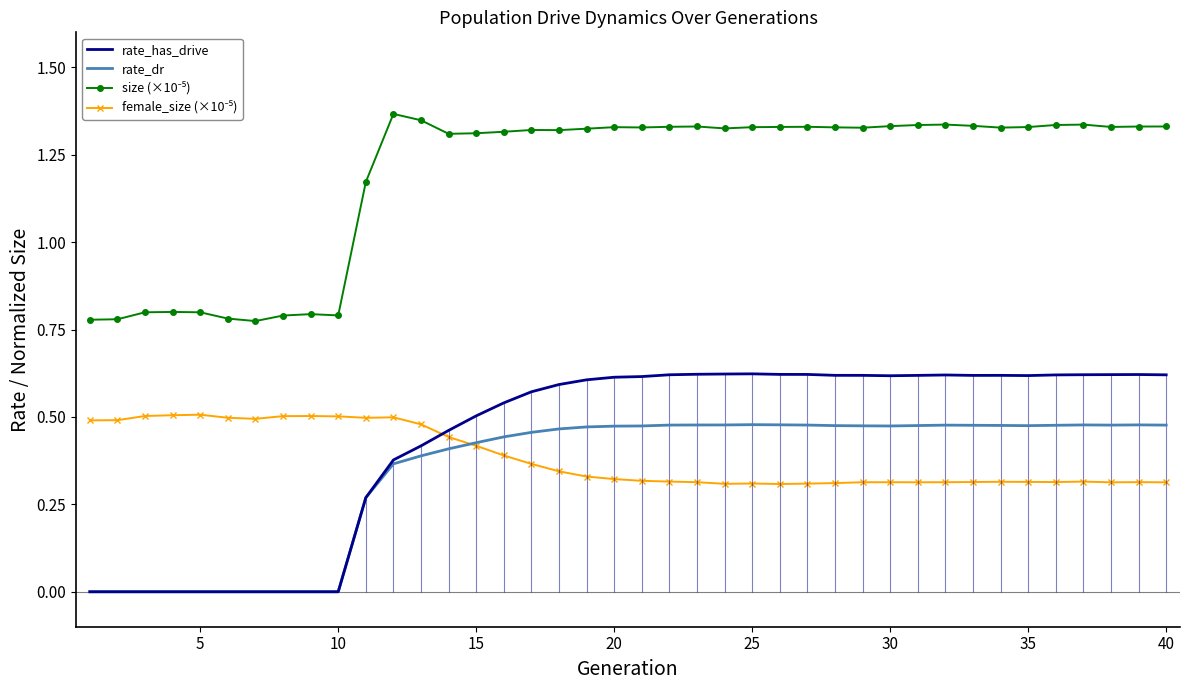

How many data points does each series have?

40